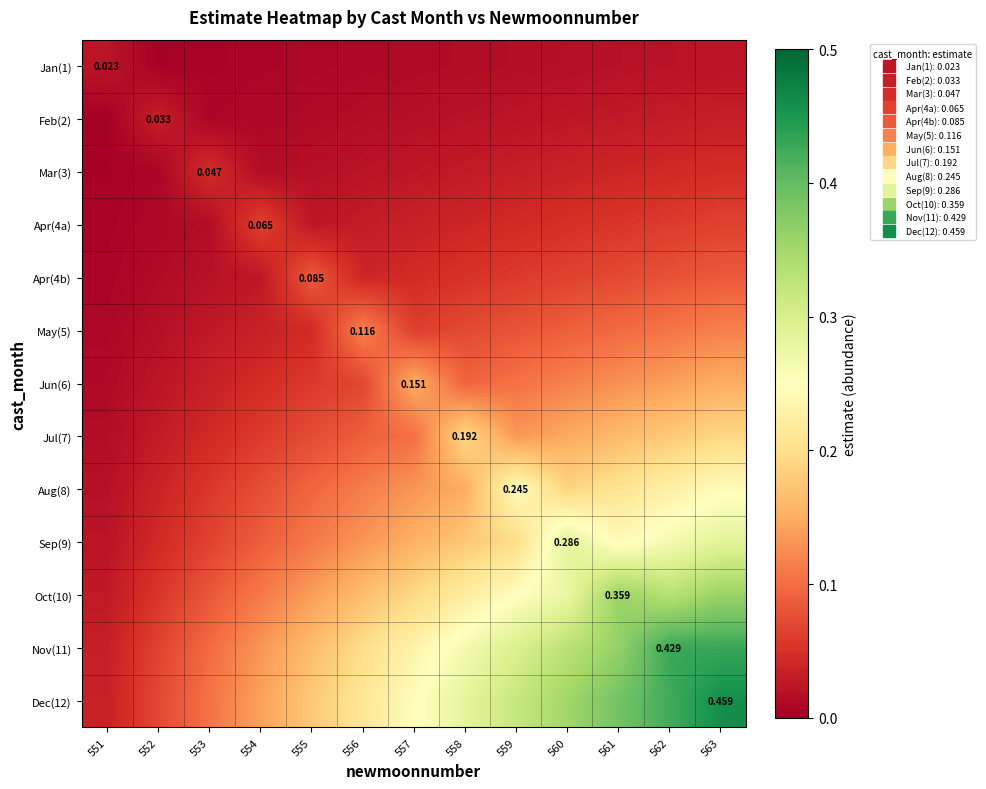

What is the average value of the May(5) series?

0.1